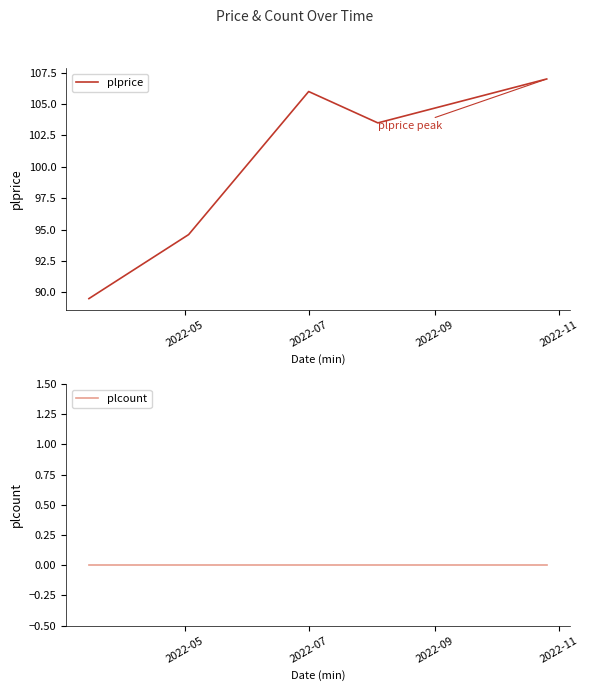

Which label corresponds to the smallest value in the chart?

2022-05